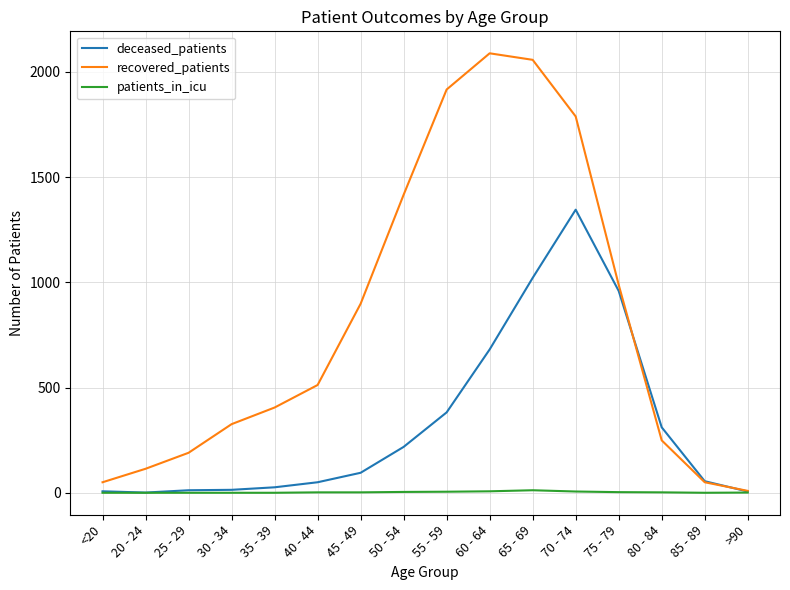

The value of patients_in_icu at 80 - 84 is 2. True or false?

True